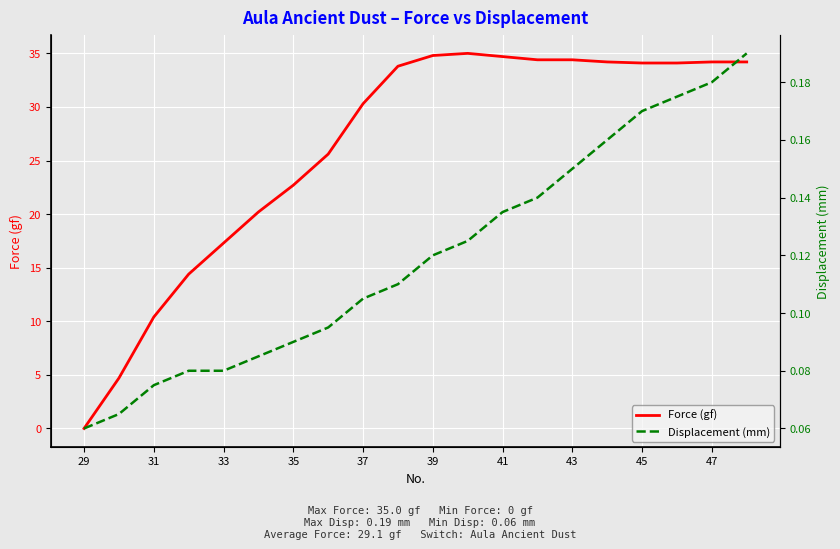

The value of Force (gf) at 41 is 55.8. True or false?

False